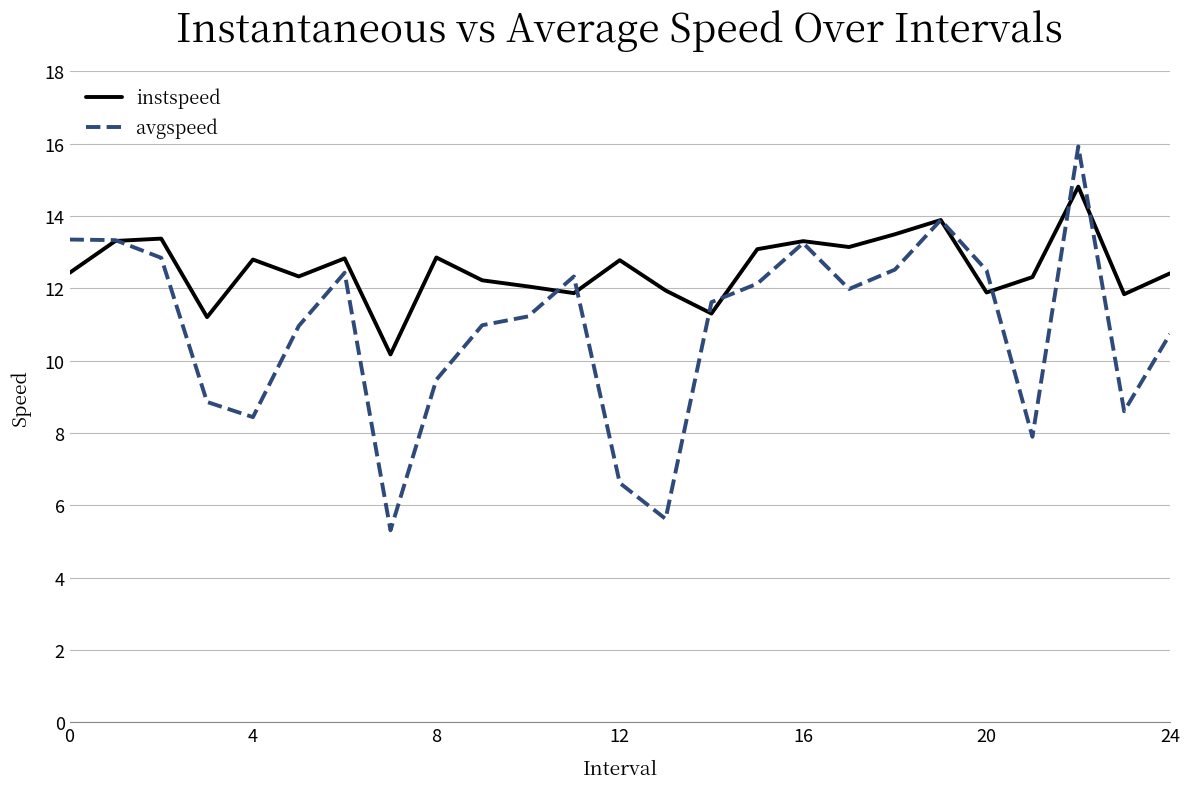

What is the lowest value of the instspeed series?

10.2